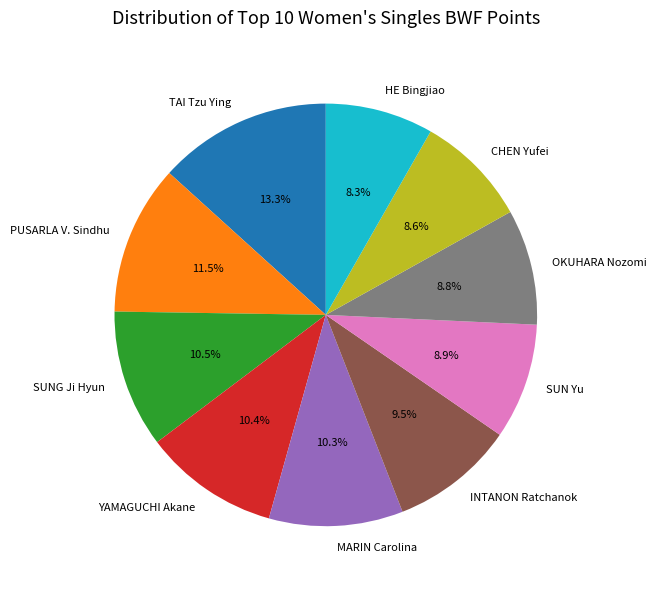

What is the largest slice in the pie chart?

TAI Tzu Ying